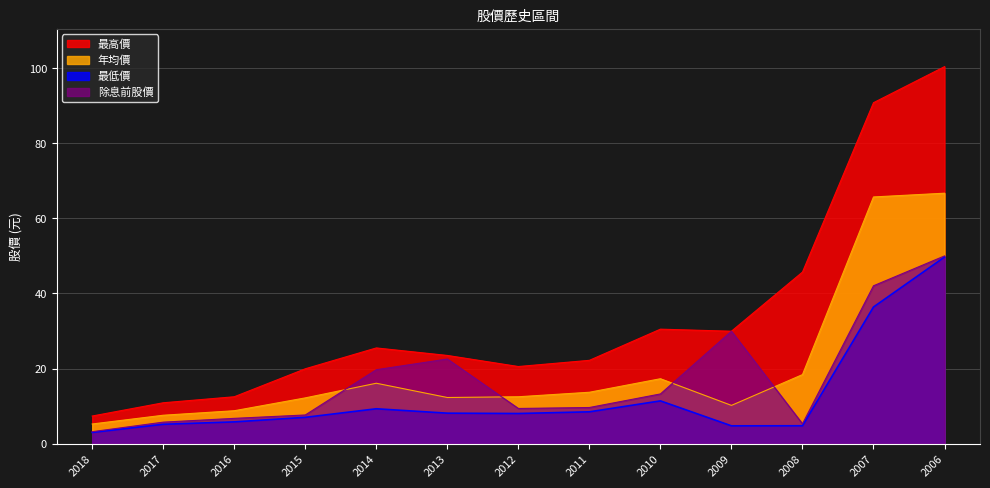

How many series are shown in this chart?

4